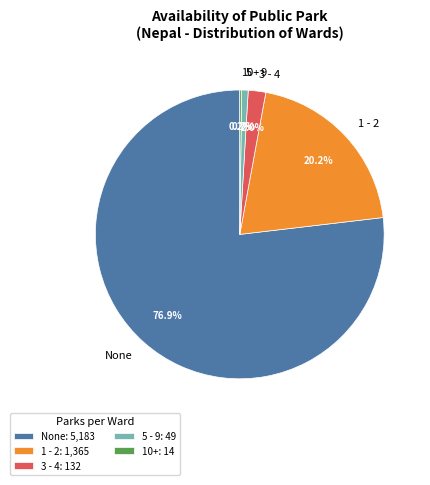

To the nearest percent, what is the difference between the 1 - 2 and 5 - 9 slice percentages?

20%